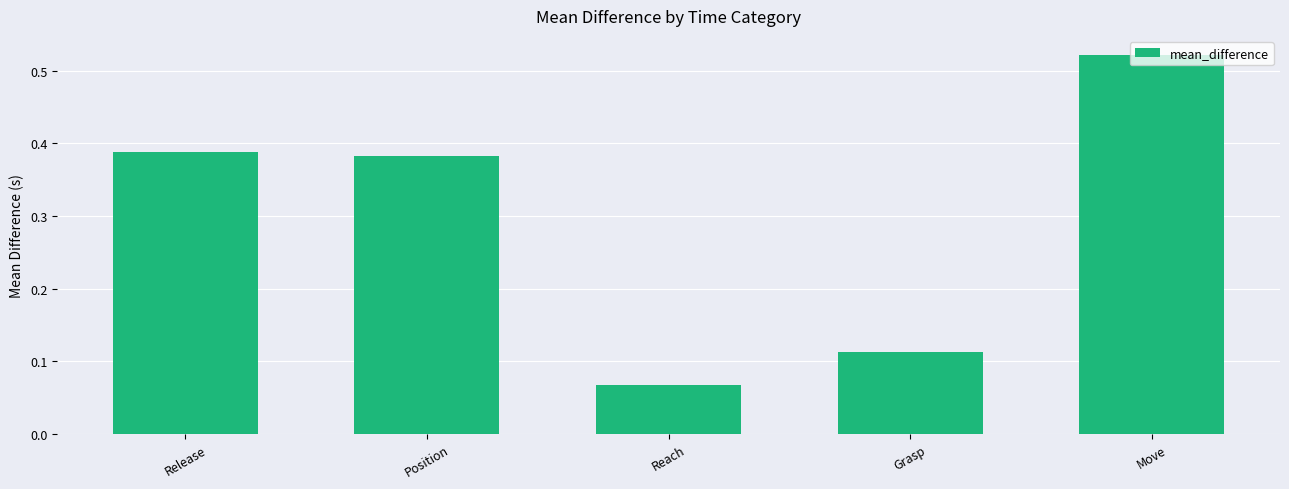

Rank the categories by value from highest to lowest.

Move, Release, Position, Grasp, Reach